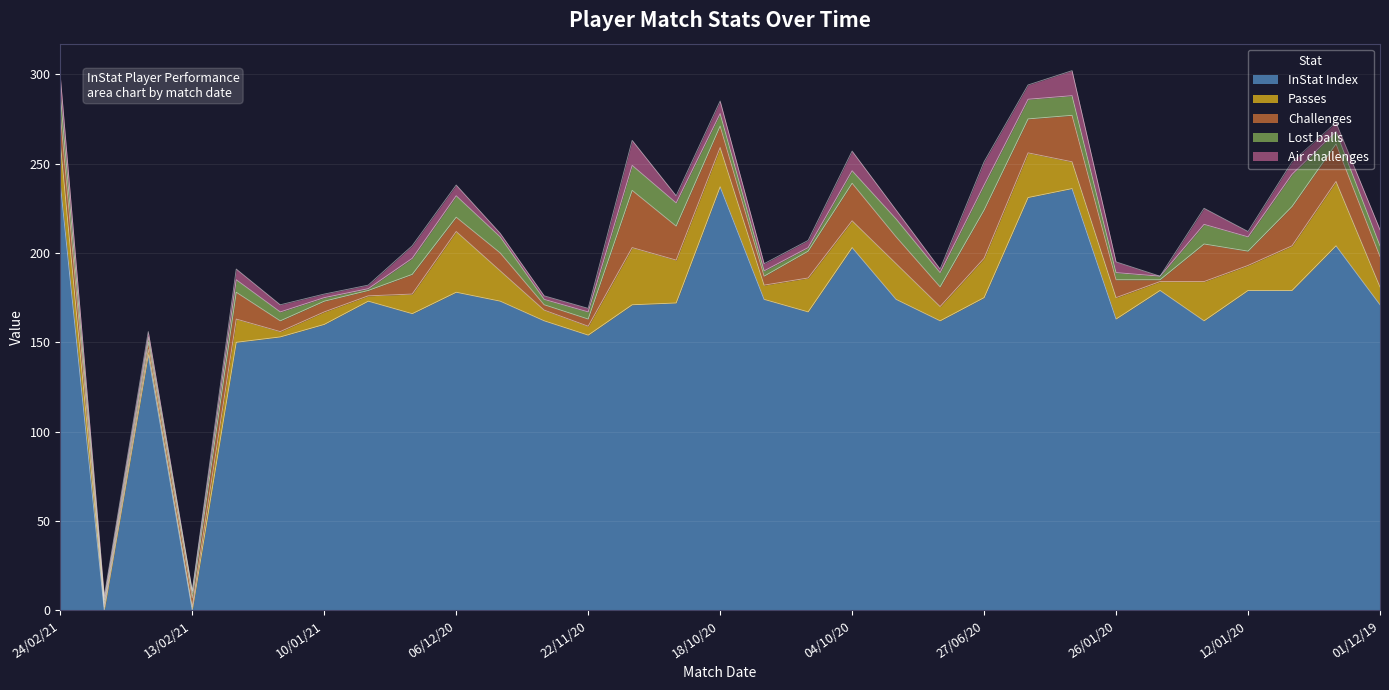

The InStat Index series shows 237 at 18/10/20. True or false?

True